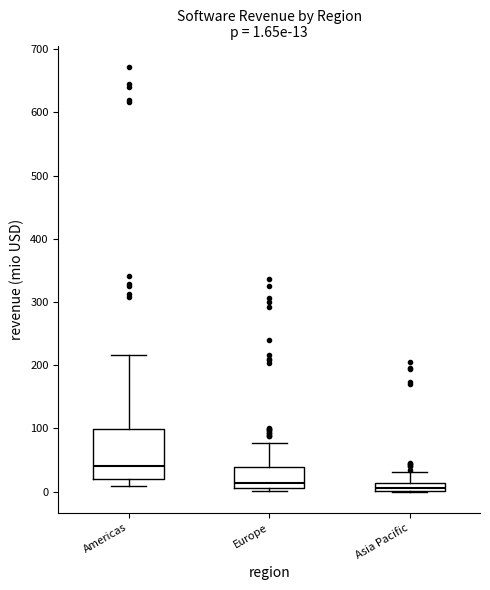

Comparing the boxes themselves (not the whiskers), which one is the tallest?

Americas